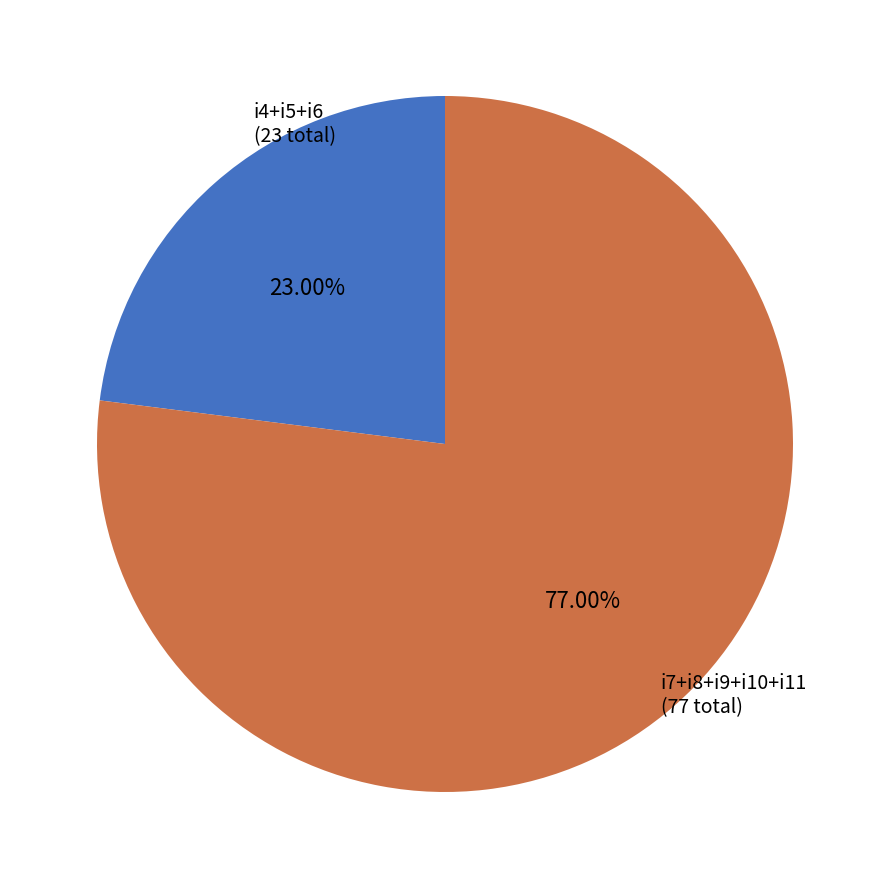

Do i7+i8+i9+i10+i11 (77 total) and i4+i5+i6 (23 total) together represent more than half of the pie?

Yes